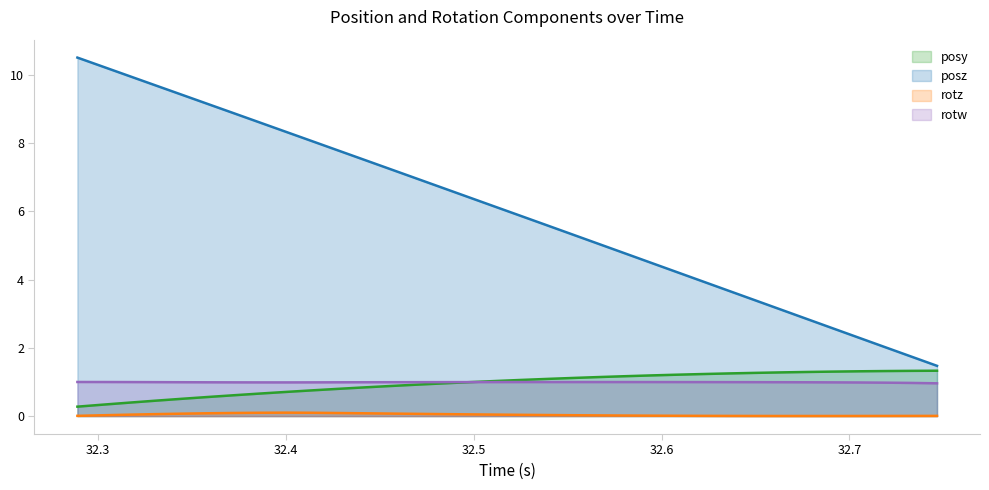

True or false: rotw has more than 2 points higher than both neighbors.

False